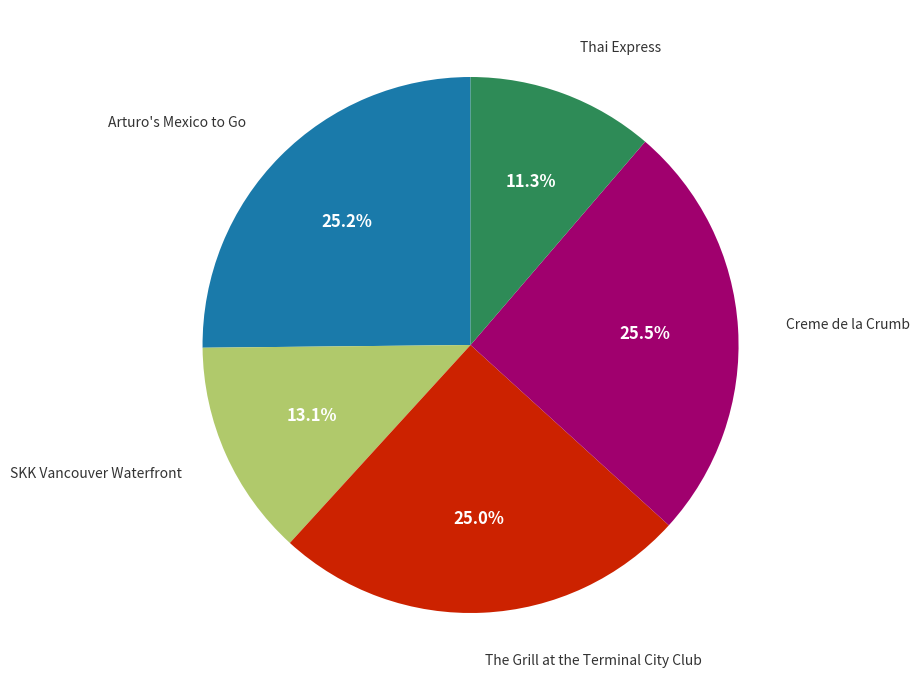

How many slices are in this pie chart?

5